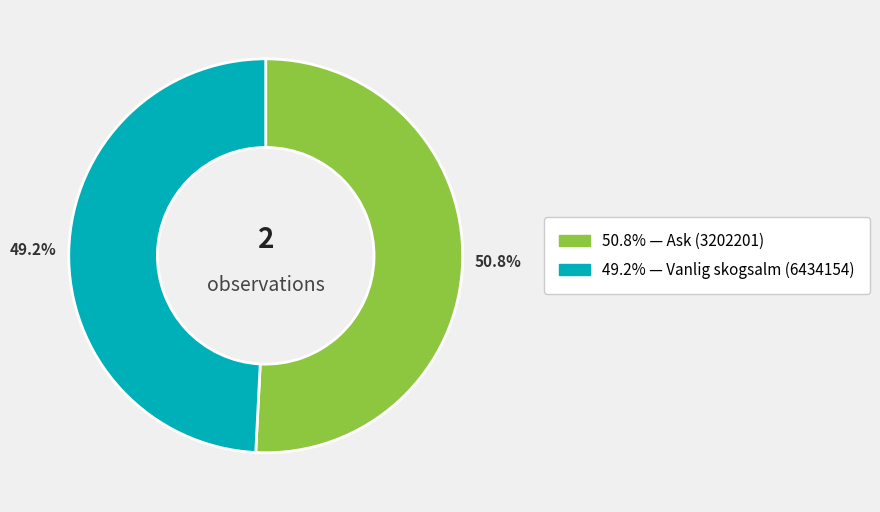

Is there a majority slice in this chart?

Yes